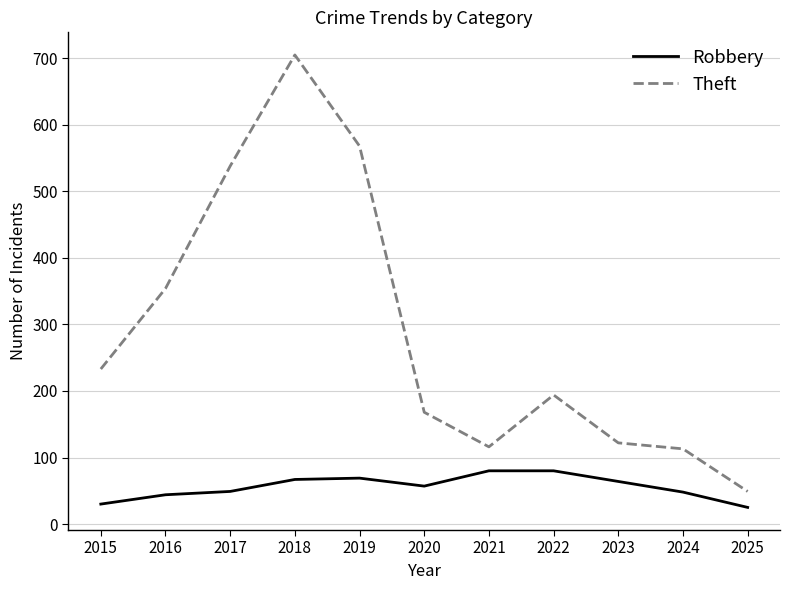

What is the total value across all series at 2022?

274